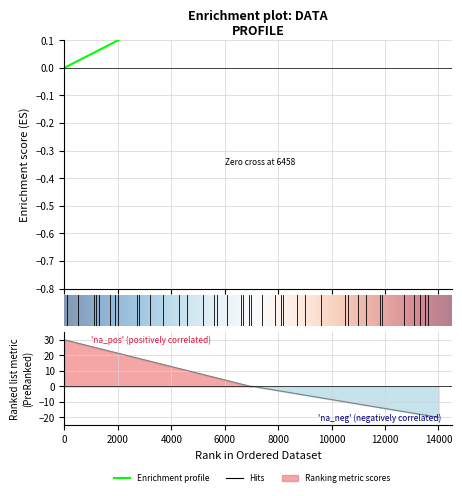

True or false: the data shows 0.1 at 35.

False